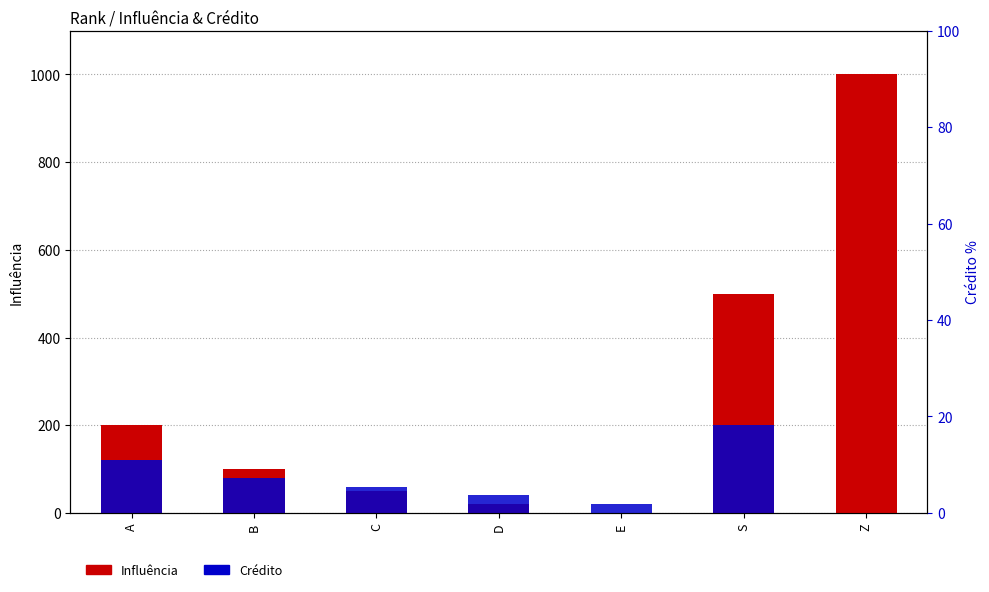

Reading left to right, extract all data points from this chart.

Influência: 200	100	50	20	0	500	1000
Crédito: 120	80	60	40	20	200	0